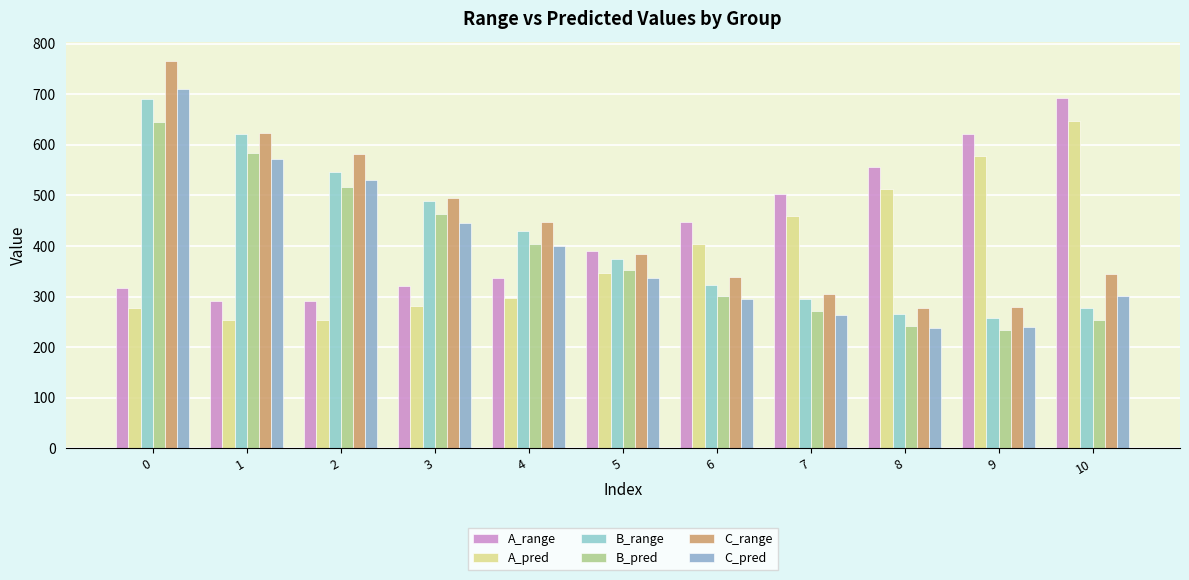

Rank the categories by A_range value from lowest to highest.

1, 2, 0, 3, 4, 5, 6, 7, 8, 9, 10